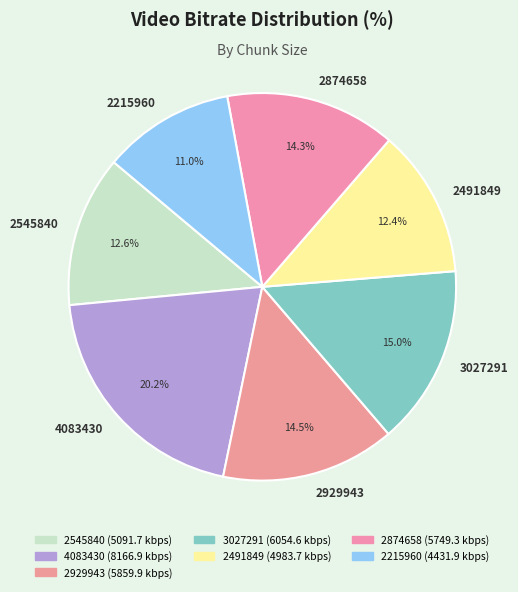

How many segments does this pie chart have?

7